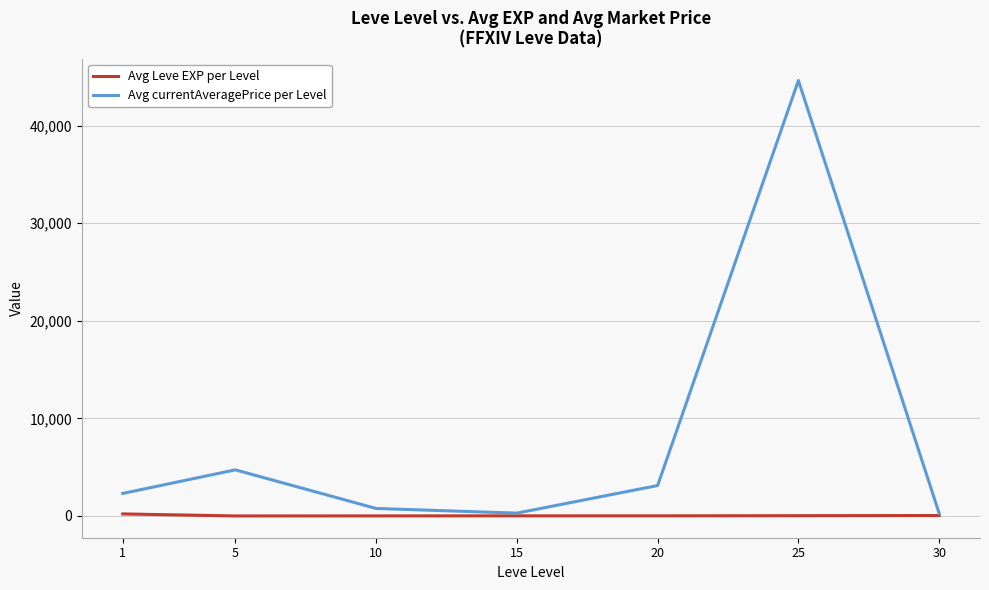

Which series has the largest range (max minus min)?

Avg currentAveragePrice per Level